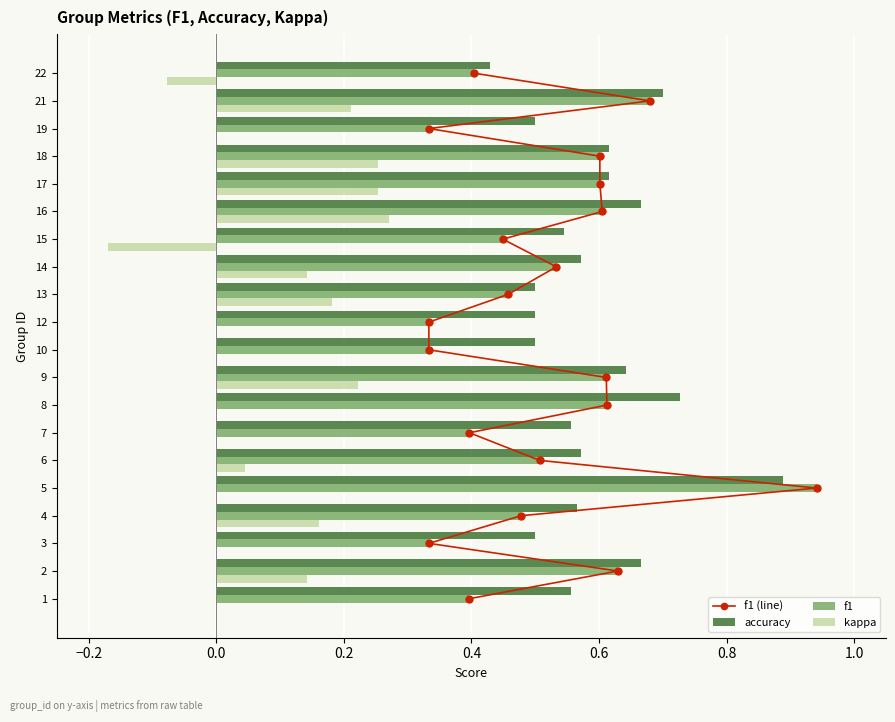

True or false: kappa has a value of 0.0 at 19.

True